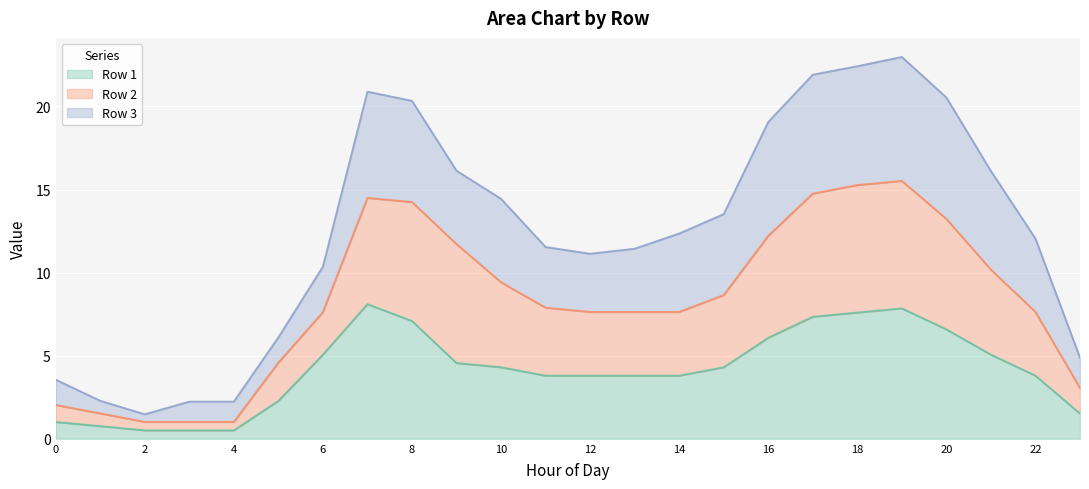

True or false: Row 1 has a value of 4.3 at 15.

True